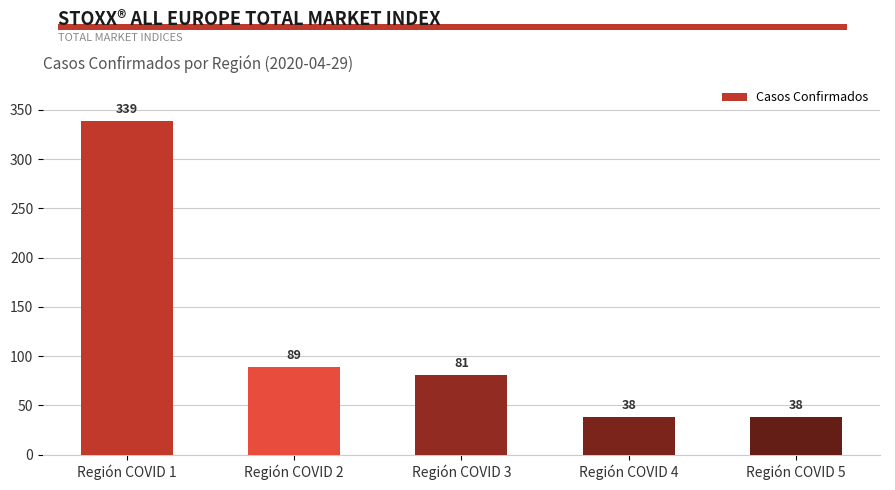

Reading left to right, list all the values displayed in this chart.

Región COVID 1=339	Región COVID 2=89	Región COVID 3=81	Región COVID 4=38	Región COVID 5=38